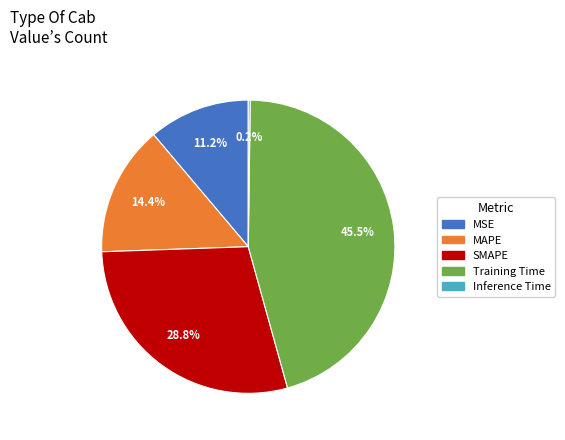

How much of the chart is everything except MAPE?

85.6%